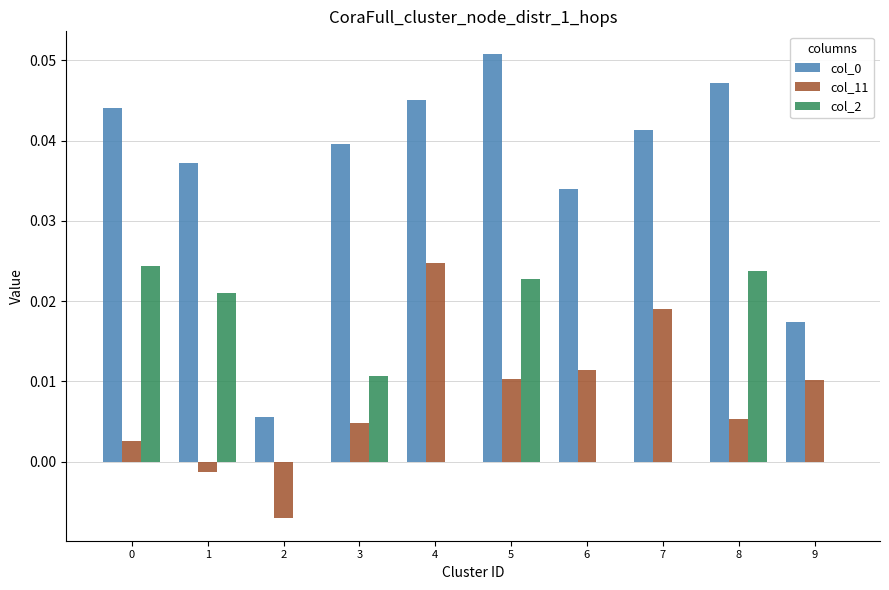

At which category is the sum across all series the highest?

5